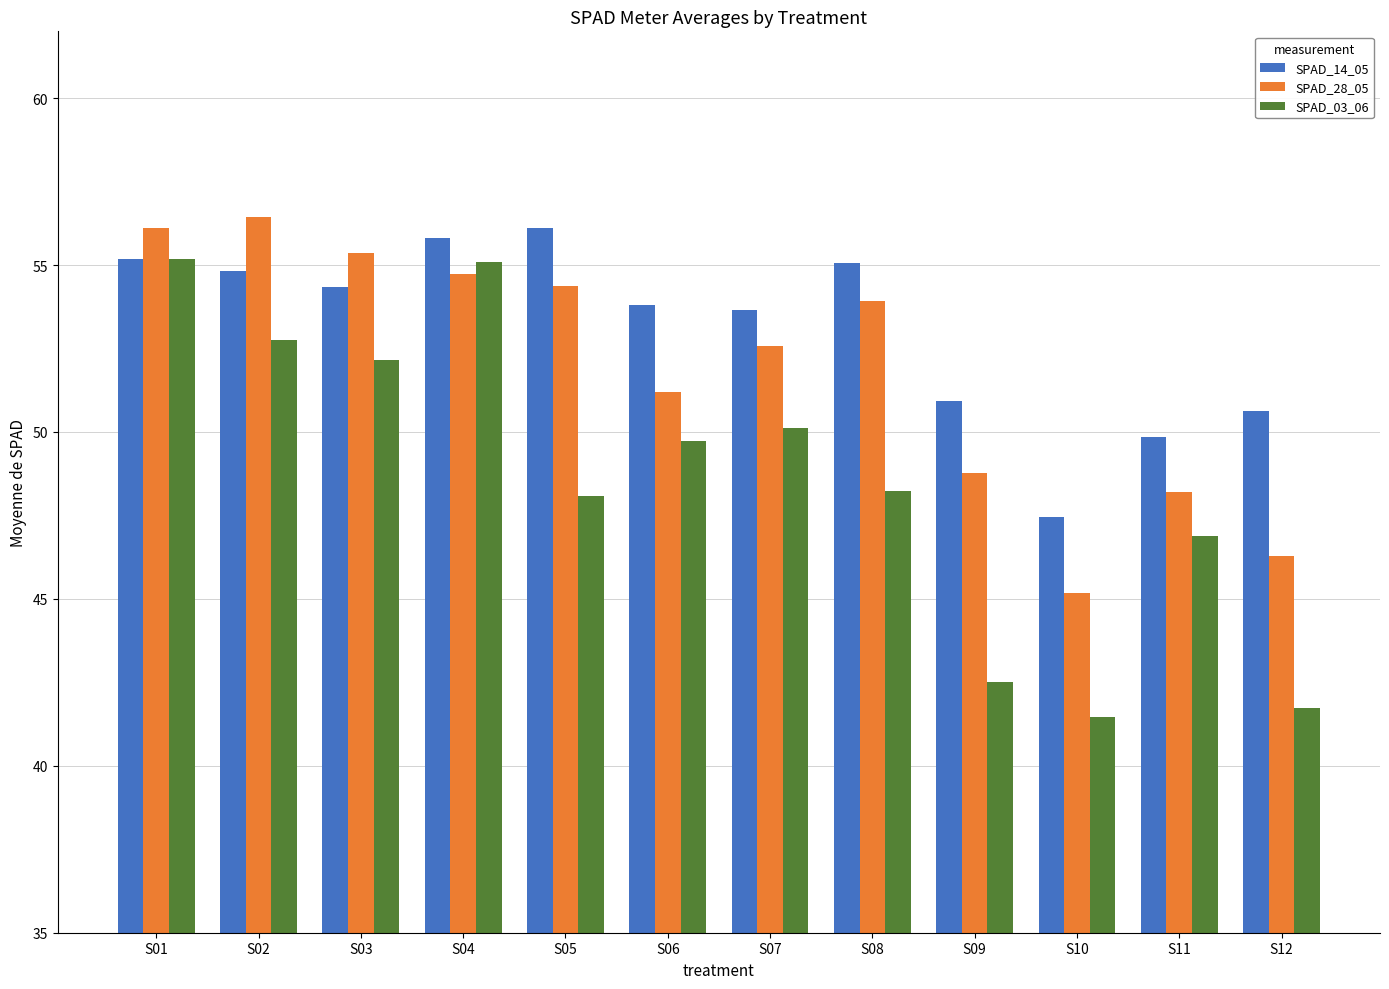

True or false: SPAD_03_06 has a value of 30.0 at S03.

False